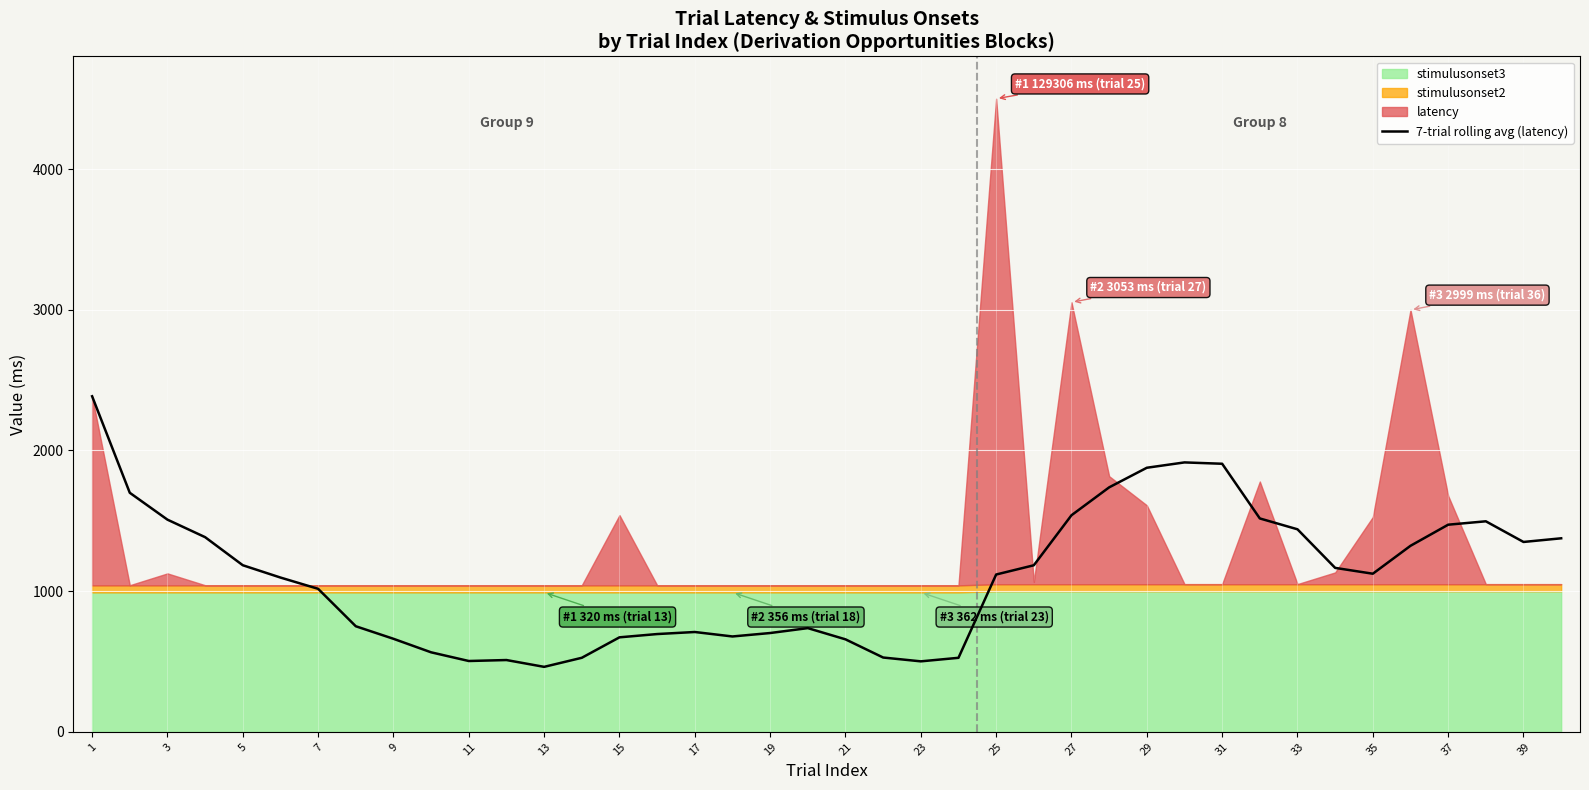

Which has a higher value, 11 or 23?

11